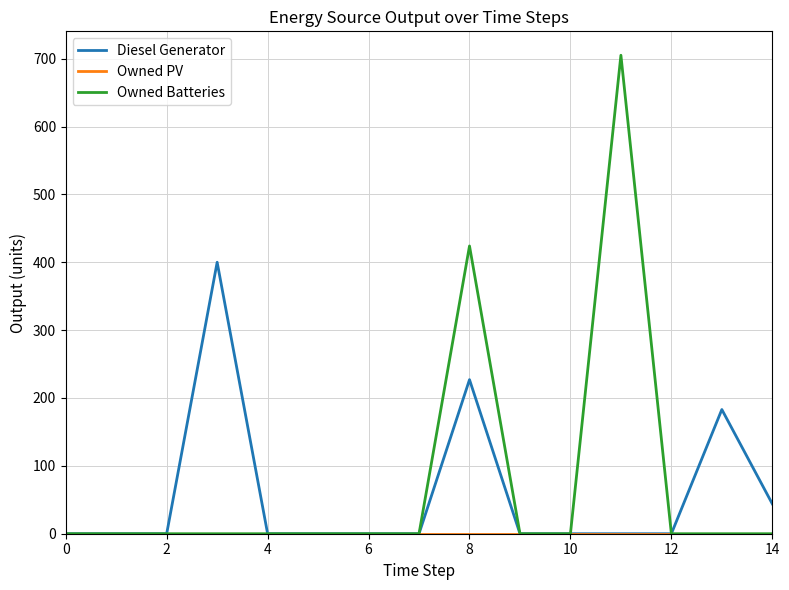

Which series has the largest range (max minus min)?

Owned Batteries